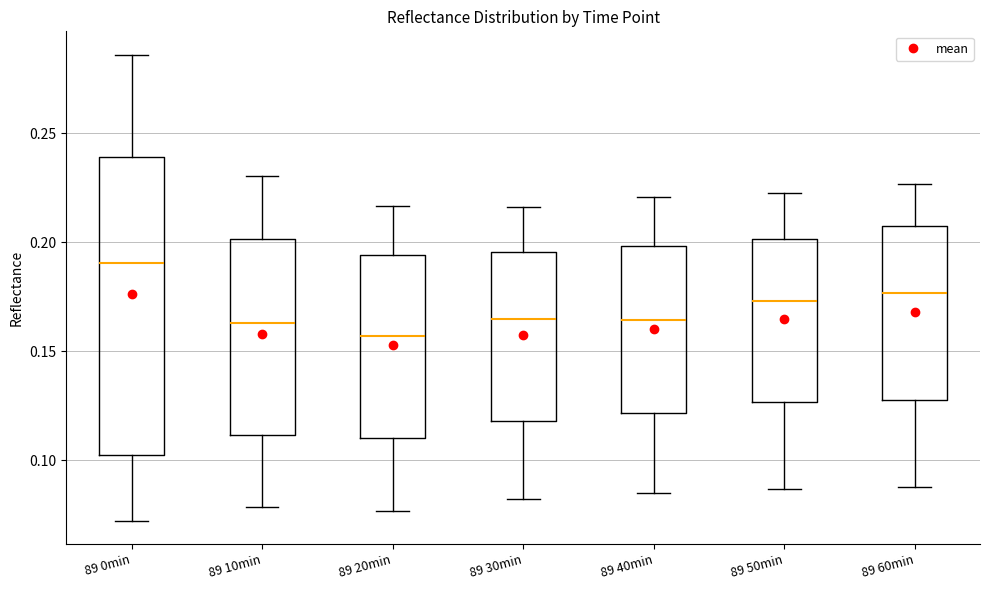

Reading left to right, transcribe this box plot: for each box, give where its median line is, the range the box spans, and where its two whiskers end, as read against the y-axis. The values are not printed on the chart, so give them approximately, as read against the axis.

89 0min: median 0.190, box 0.105 to 0.240, whiskers 0.070 to 0.285
89 10min: median 0.165, box 0.110 to 0.200, whiskers 0.080 to 0.230
89 20min: median 0.155, box 0.110 to 0.195, whiskers 0.075 to 0.215
89 30min: median 0.165, box 0.120 to 0.195, whiskers 0.080 to 0.215
89 40min: median 0.165, box 0.120 to 0.200, whiskers 0.085 to 0.220
89 50min: median 0.175, box 0.125 to 0.200, whiskers 0.085 to 0.225
89 60min: median 0.175, box 0.130 to 0.205, whiskers 0.090 to 0.225